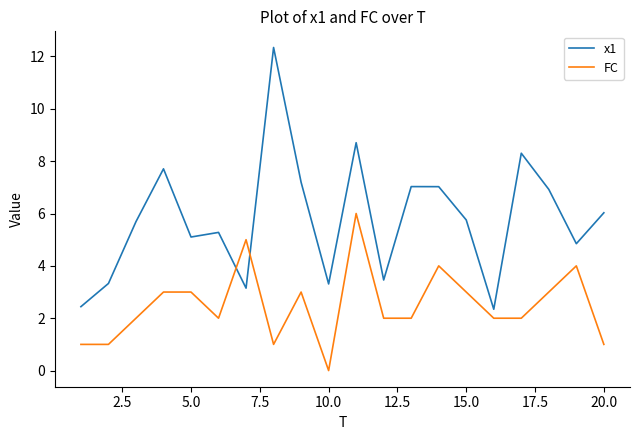

True or false: FC and x1 cross at least once.

True